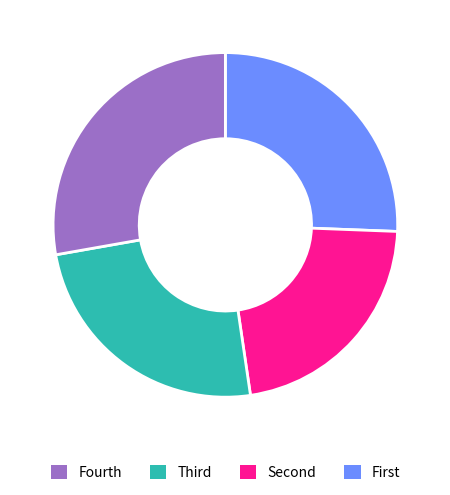

How many slices are in this pie chart?

4